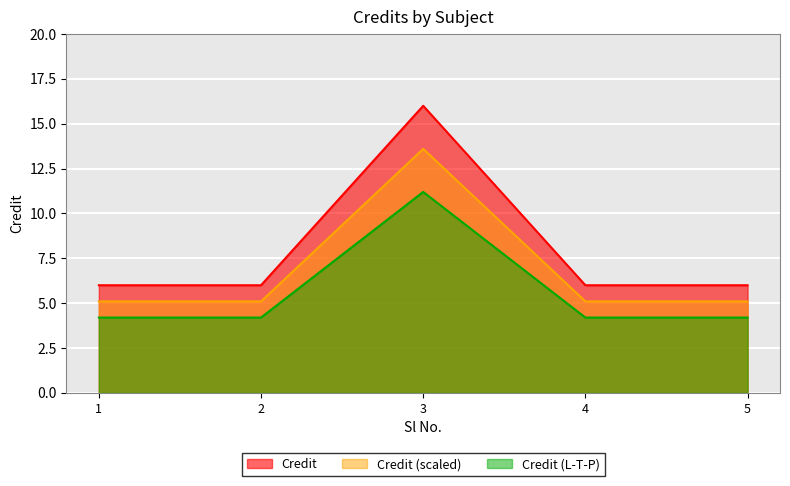

Count the values in the range 6 to 7.

4